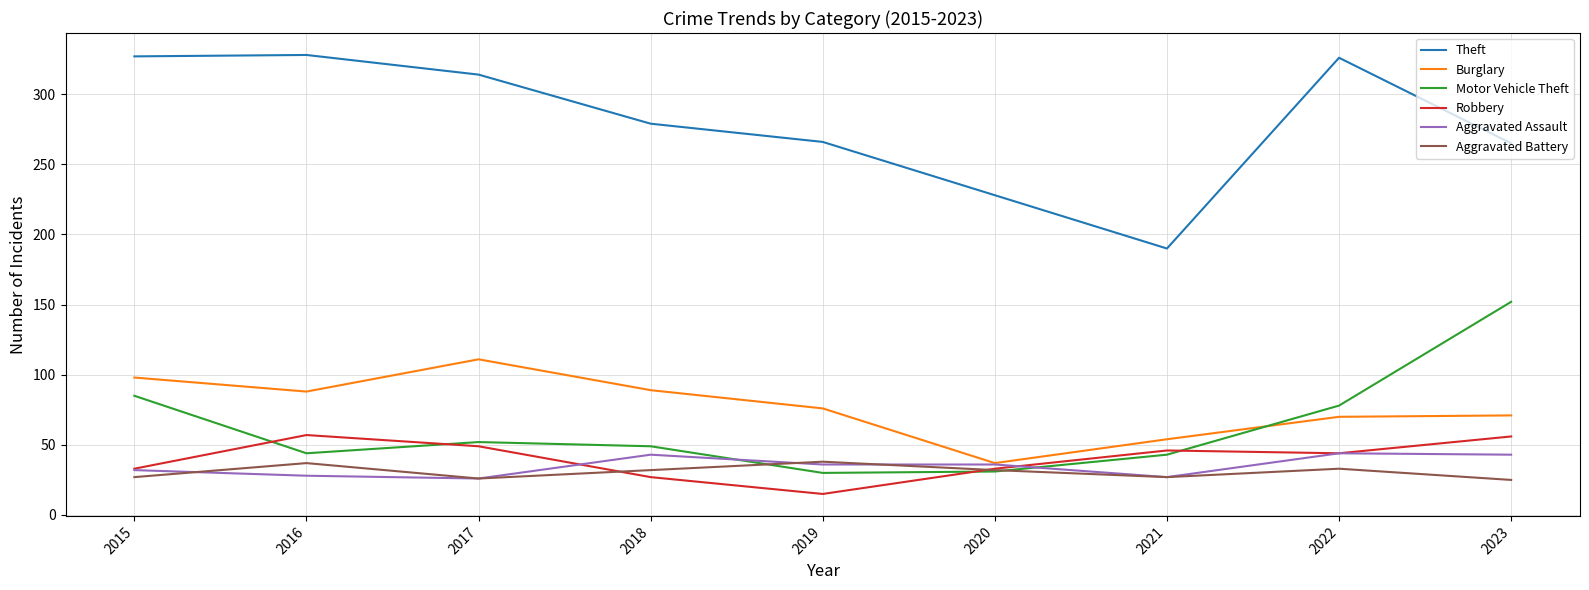

At which label does Theft first exceed 279?

2015